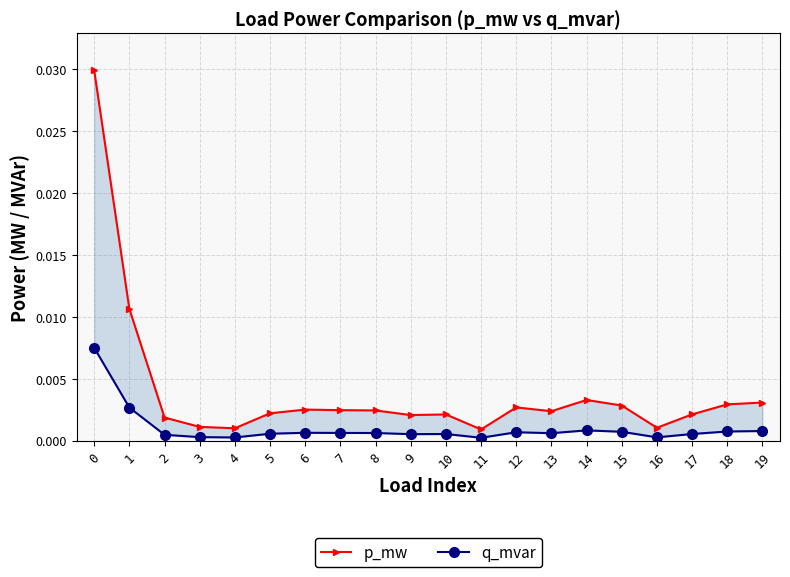

True or false: q_mvar has more than 0 points higher than both neighbors.

True